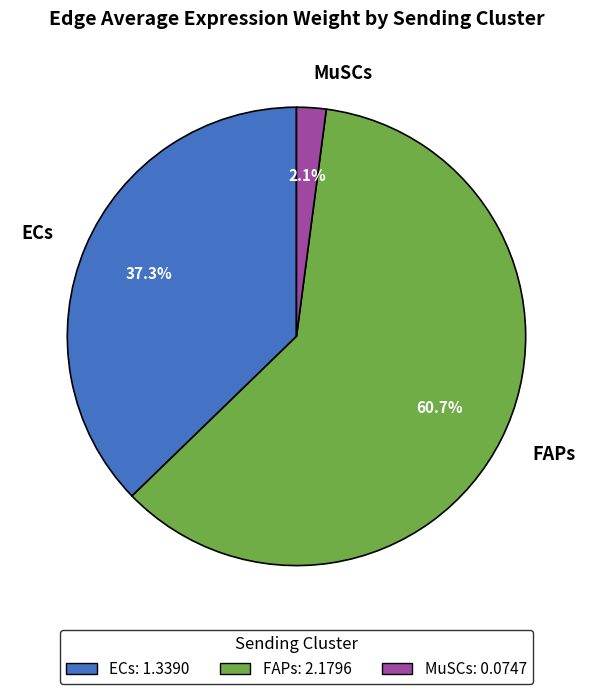

Which slice is the largest?

FAPs